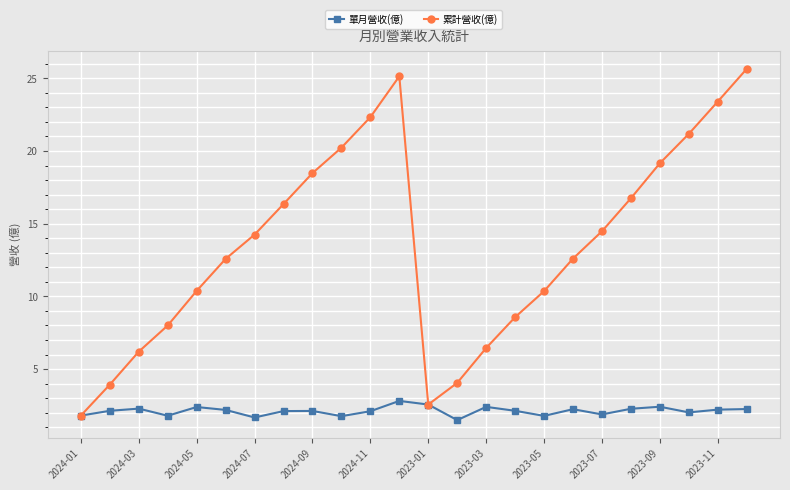

What is the lowest value of the 累計營收(億) series?

1.8